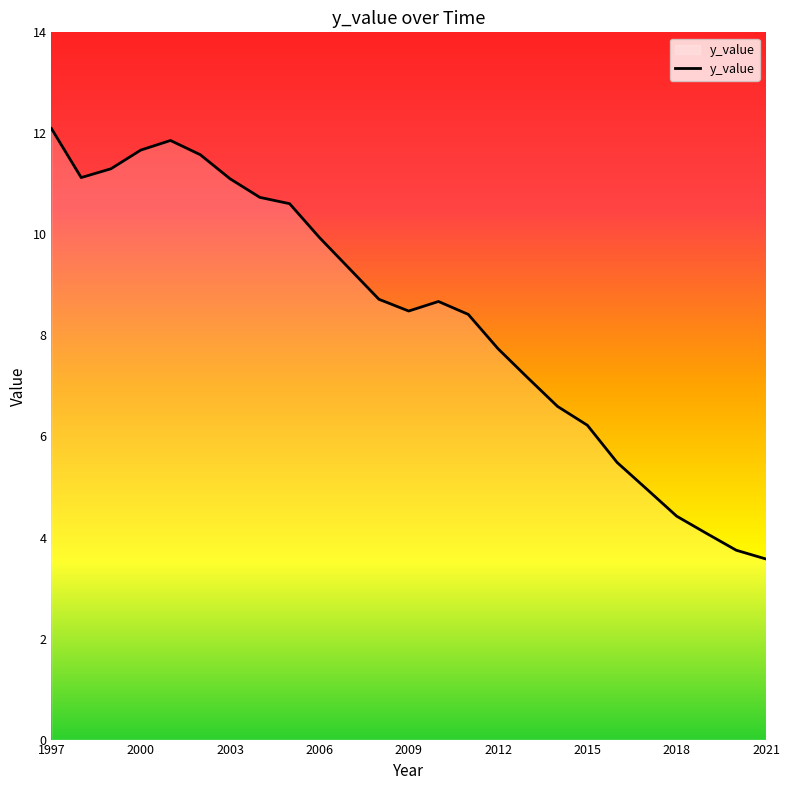

What is the smallest value displayed?

3.6